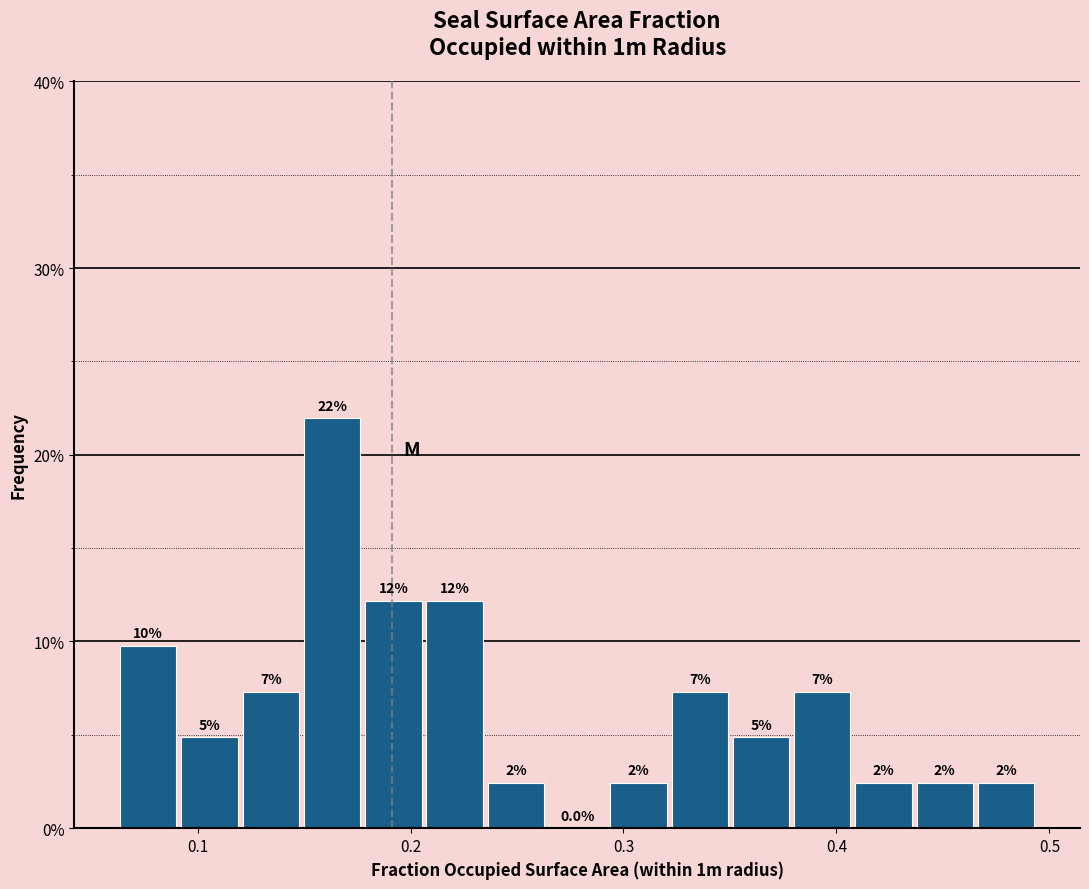

Read against the x-axis, roughly where is the centre of the tallest bar?

0.16